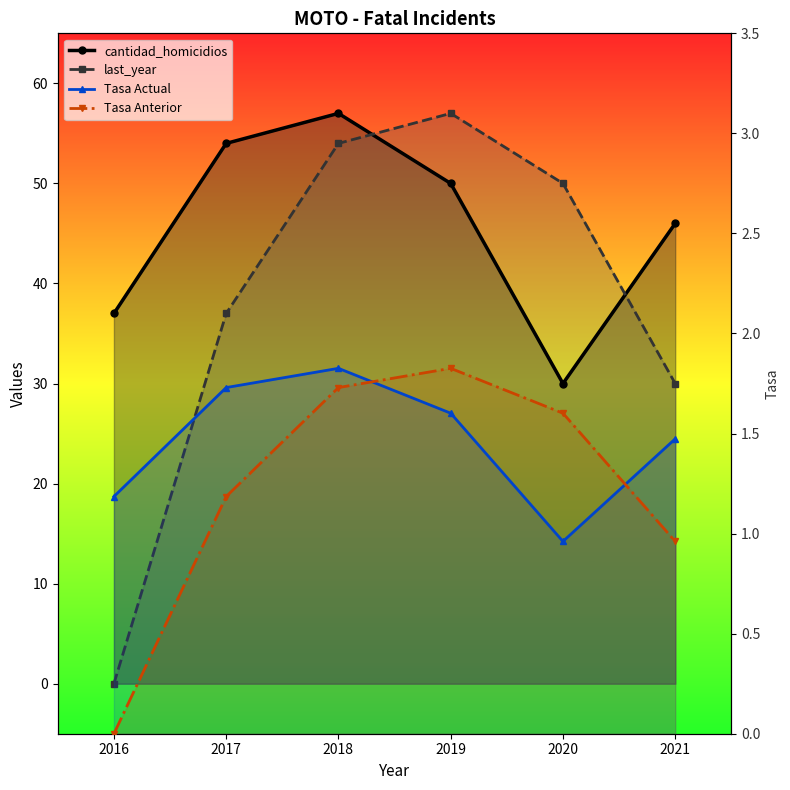

True or false: Tasa Actual and last_year intersect in this chart.

True